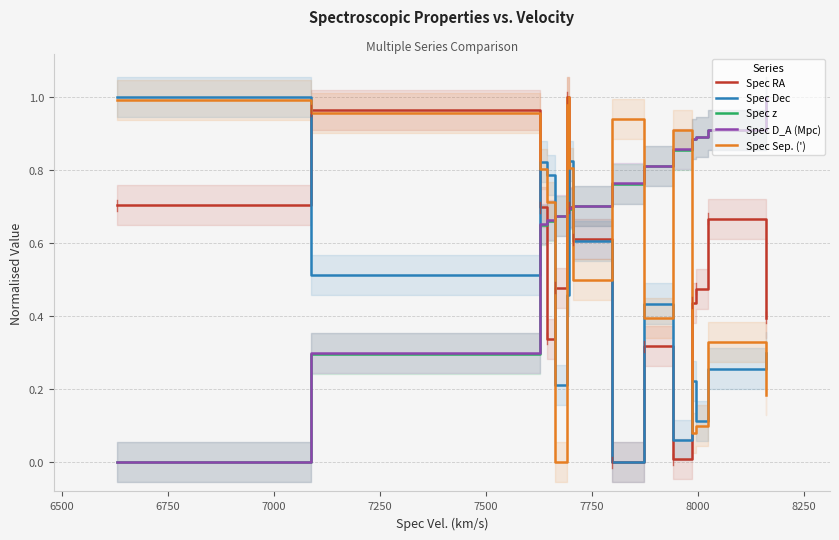

How many intersections are there between Spec Sep. (') and Spec z?

7